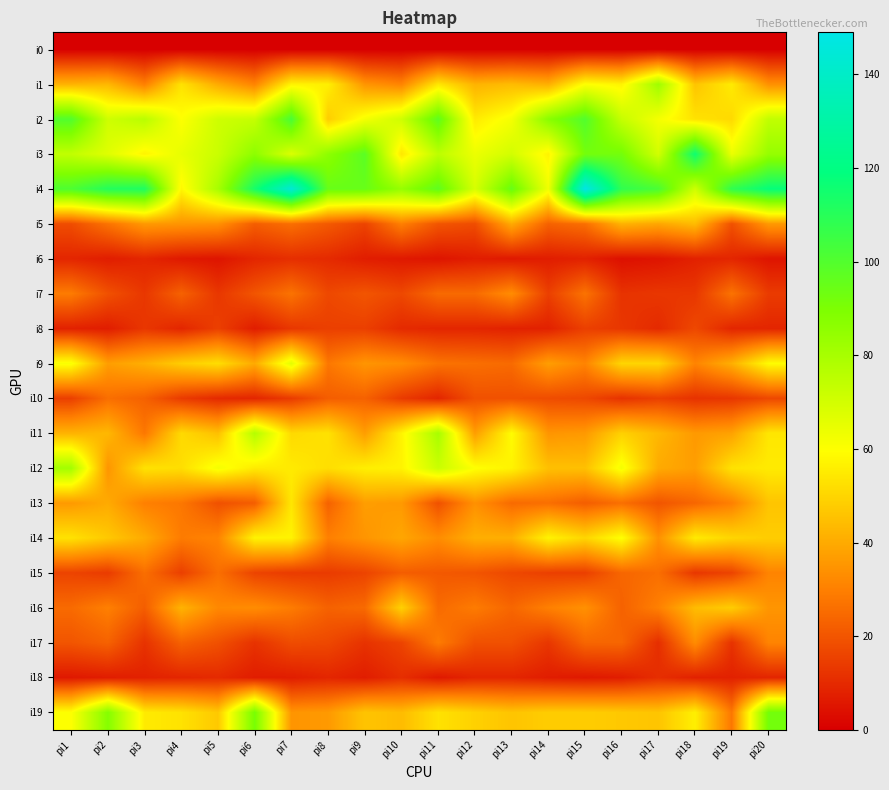

Rank the series at pi6 from highest to lowest value.

i4, i19, i3, i11, i2, i14, i12, i9, i16, i1, i5, i13, i7, i15, i17, i6, i10, i8, i18, i0